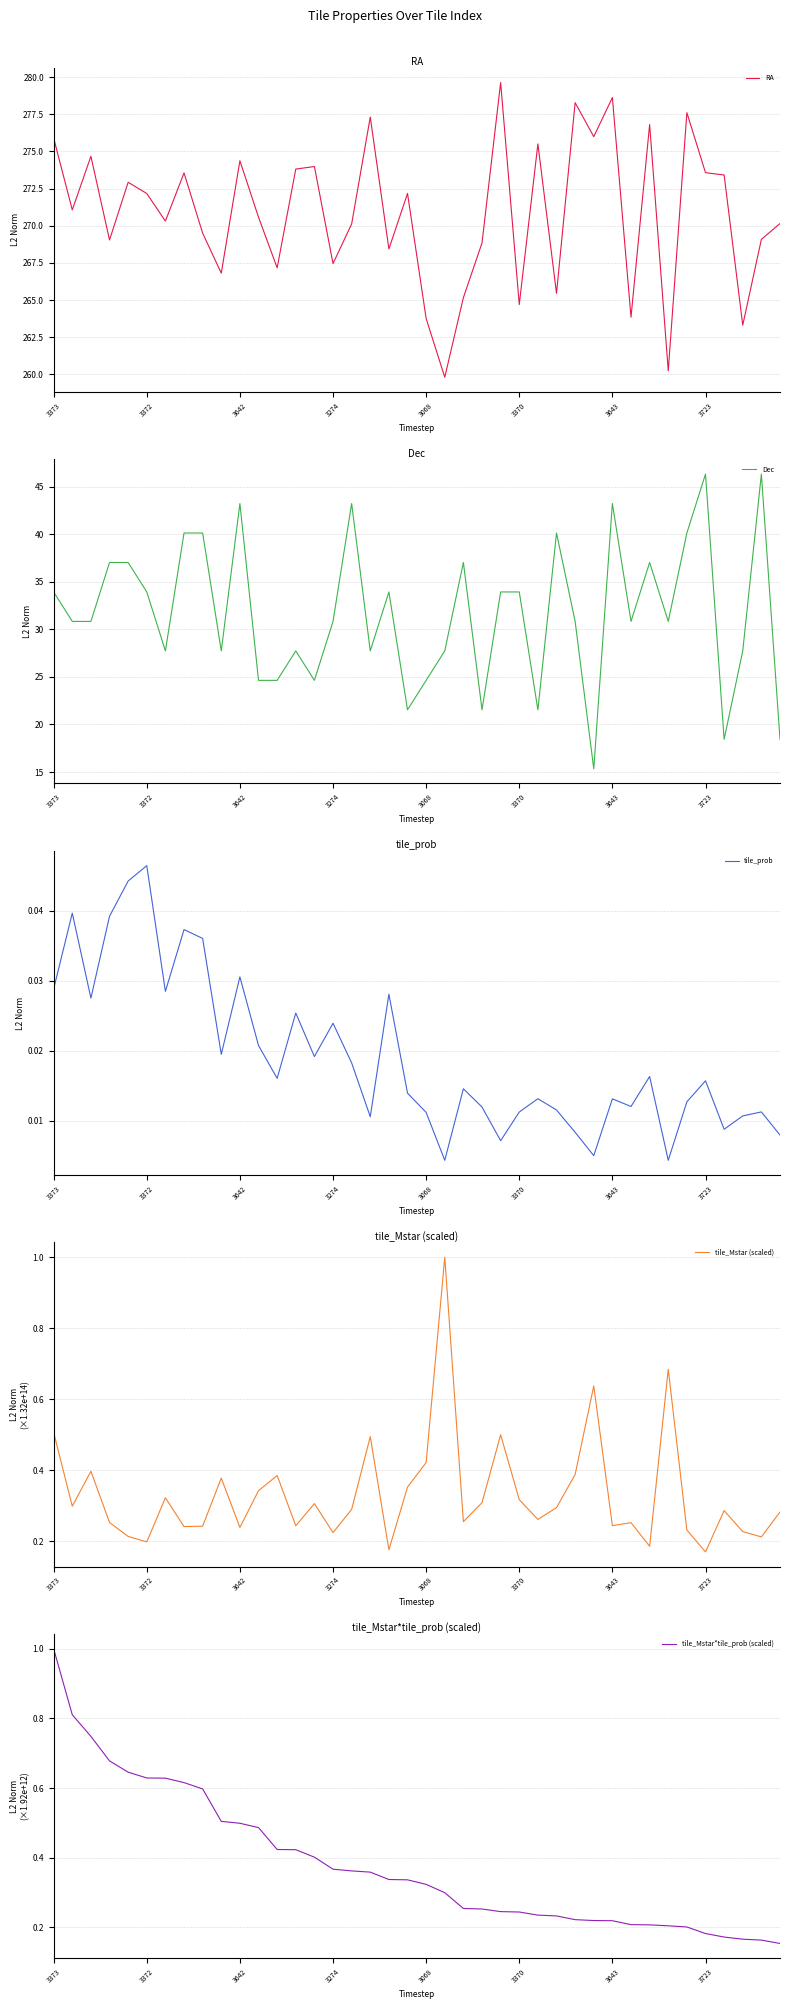

What is the maximum value for Dec?

46.3